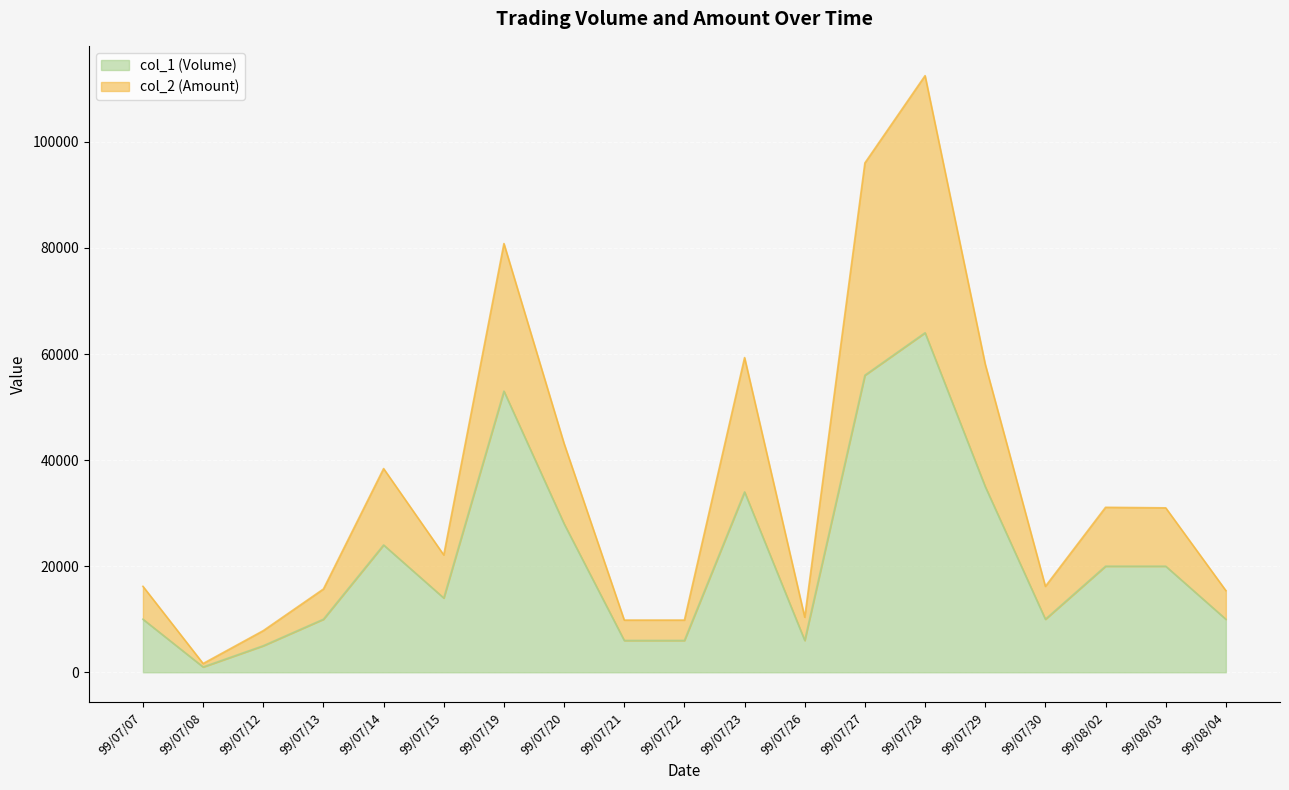

Where is the first local minimum for col_2 (Amount)?

99/07/08